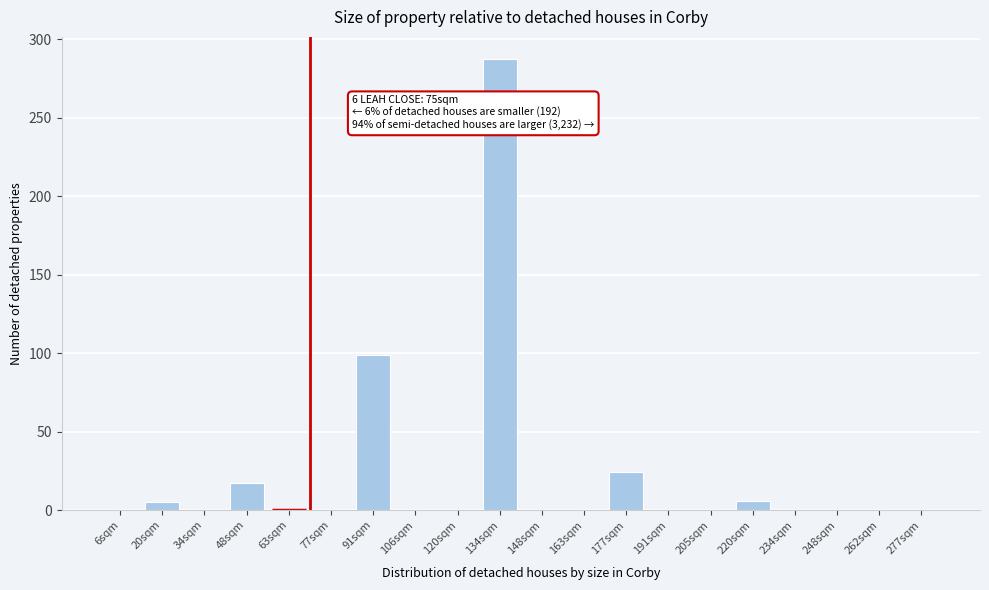

At which category does the chart reach its peak across all series?

134sqm